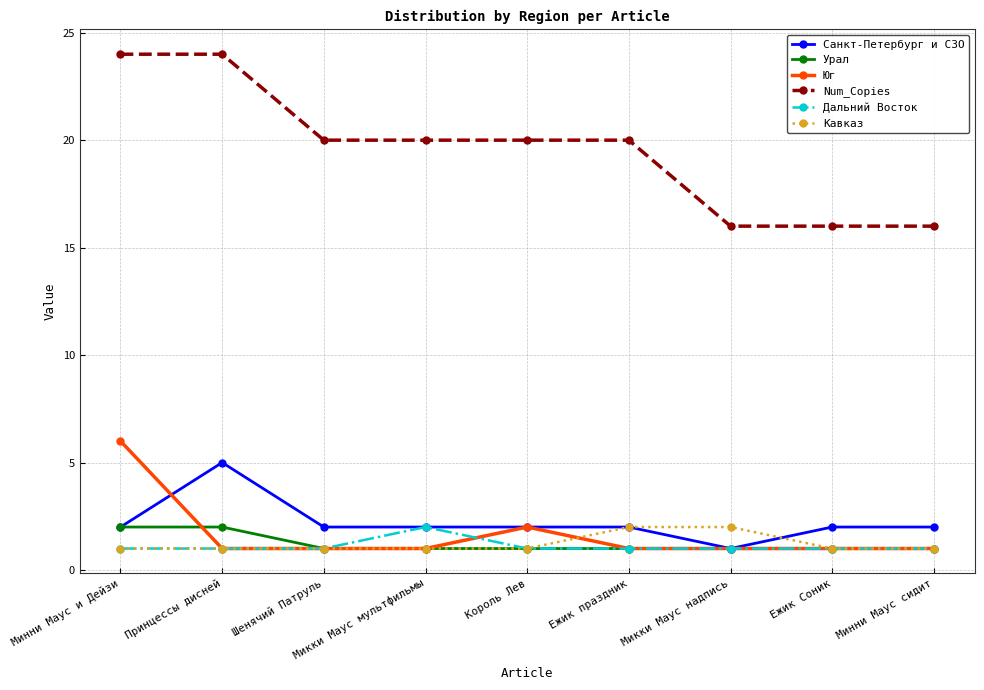

True or false: Num_Copies and Санкт-Петербург и СЗО intersect in this chart.

False